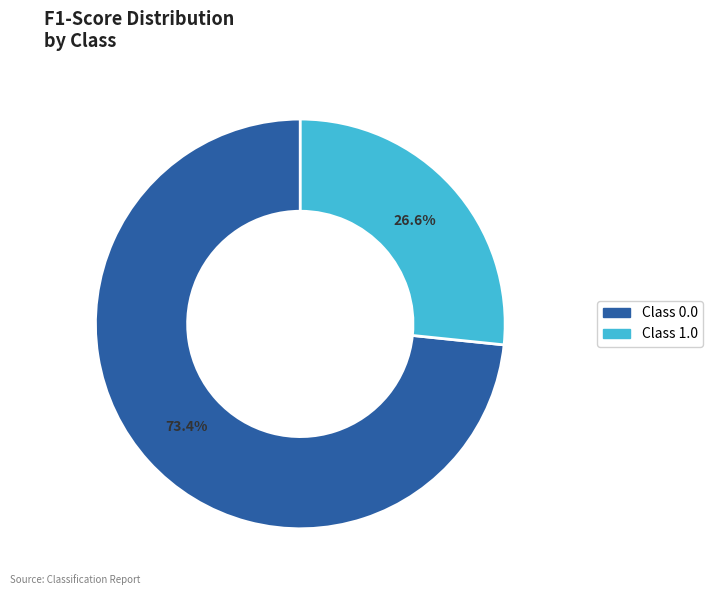

Count the number of slices in the pie.

2